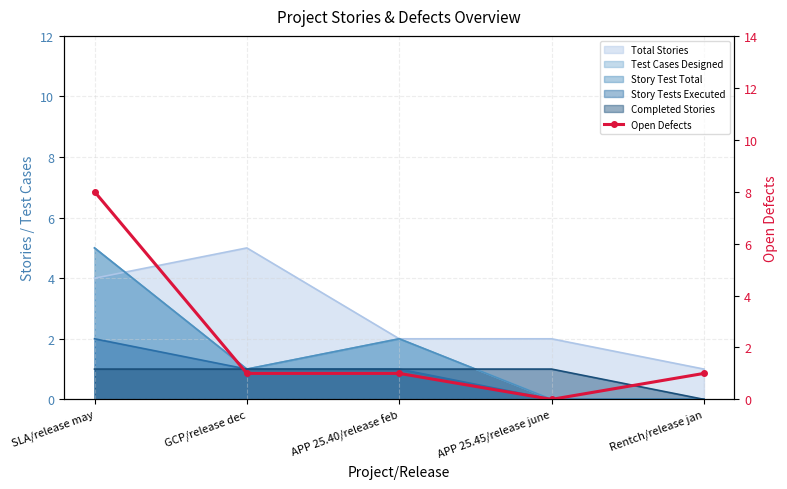

How many values are between 1 and 2?

3